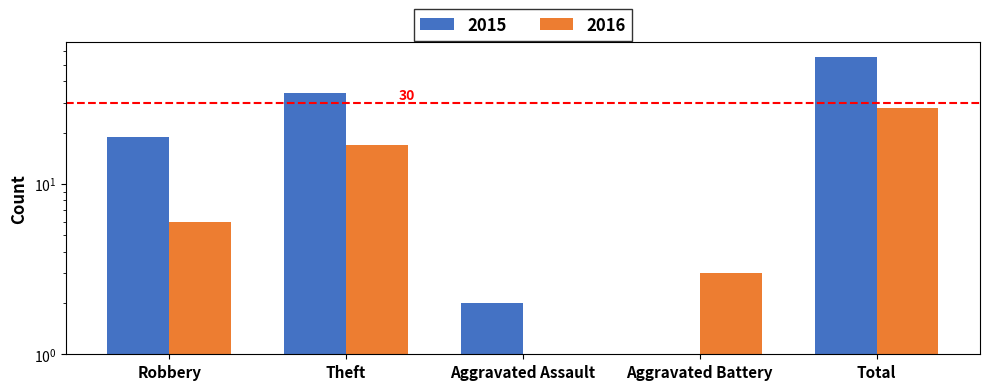

Rank the series by their maximum value, from highest to lowest.

2015, 2016